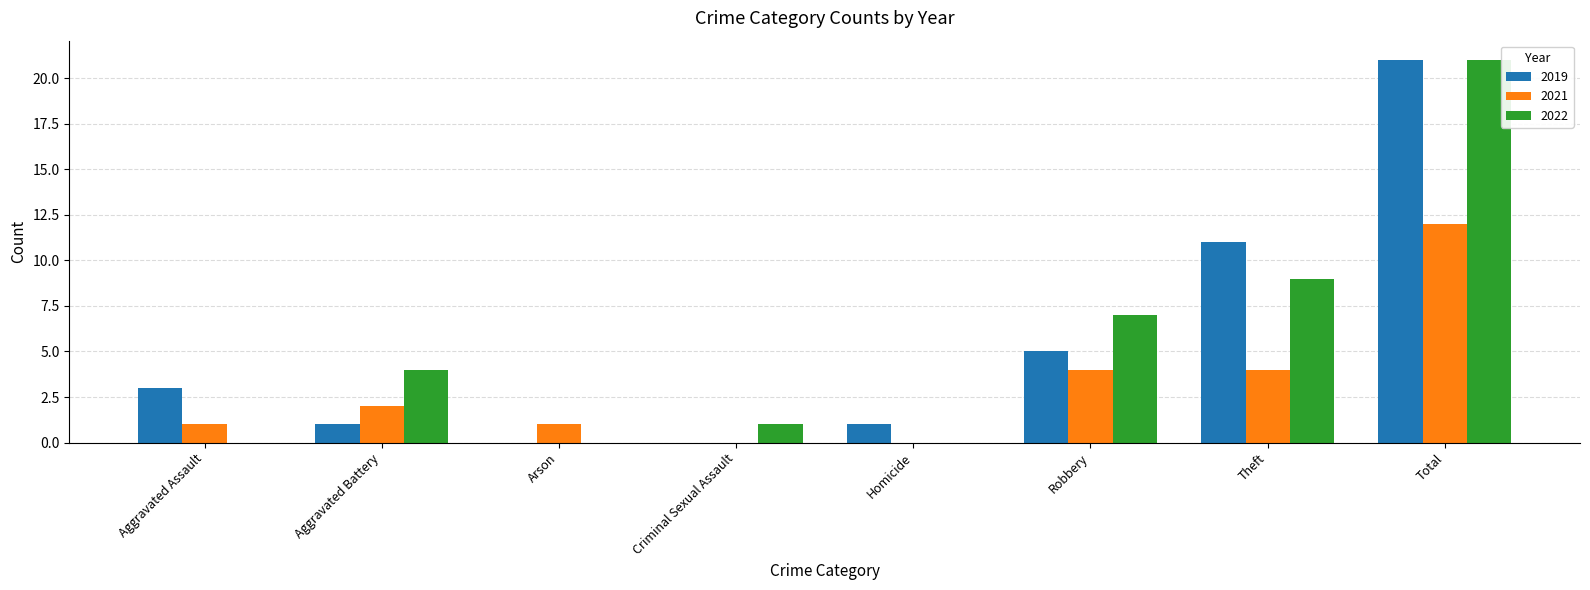

Is the value of 2019 at Criminal Sexual Assault greater than the value of 2022 at Robbery?

No